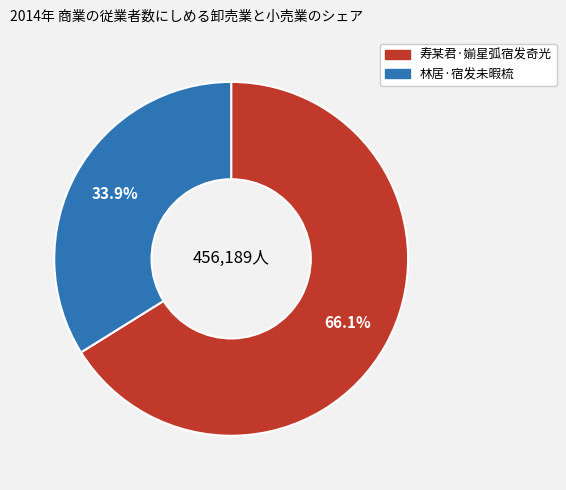

Which slice is the smallest?

林居·宿发未暇梳